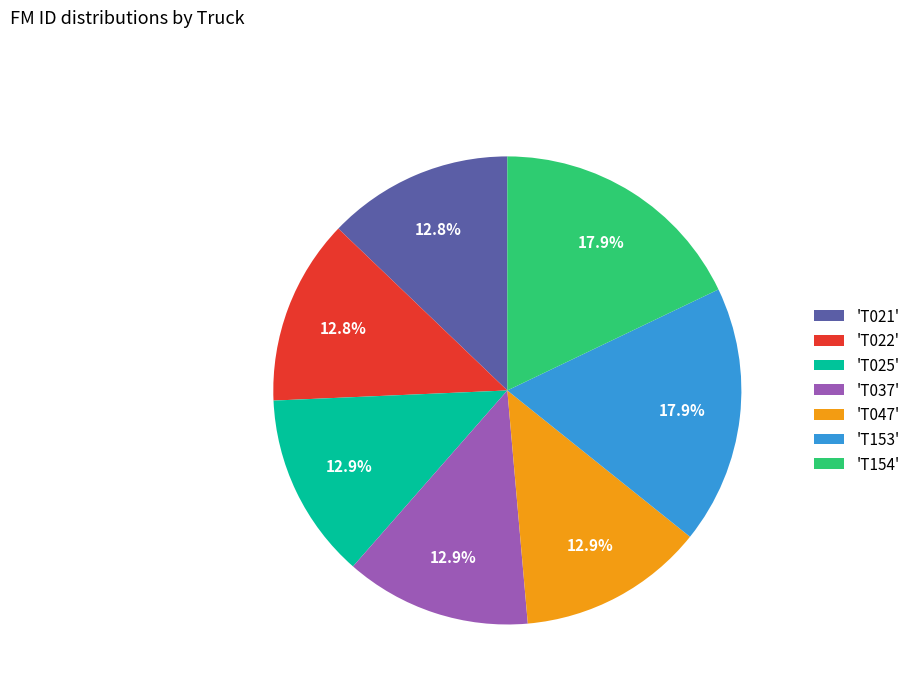

How much of the chart is everything except 'T037'?

87.1%